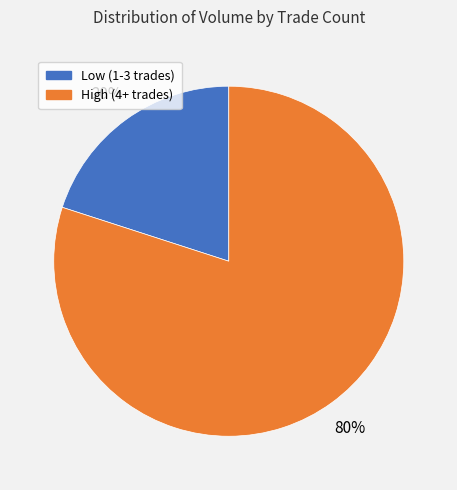

To the nearest percent, what is the difference between the largest and smallest slice percentages?

60%